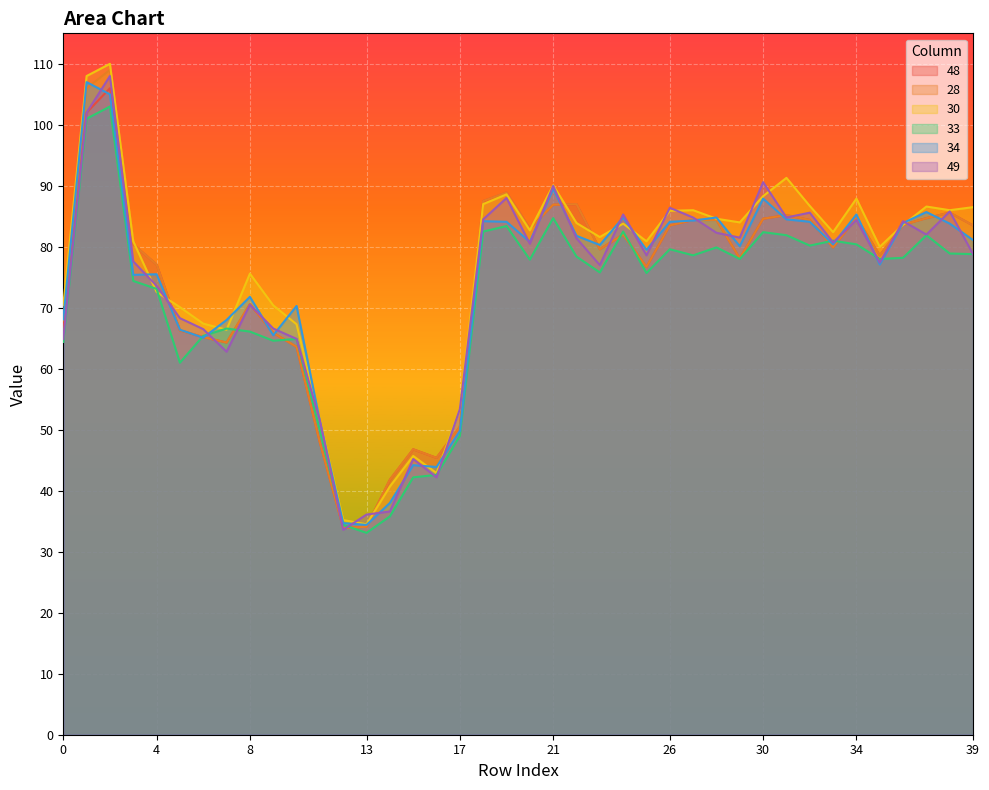

At how many categories does at least one series exceed 38?

38